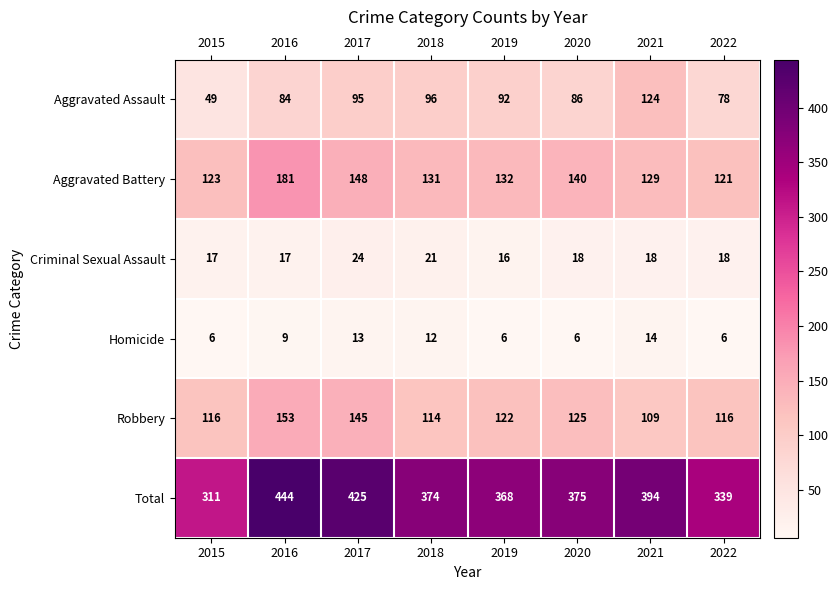

What is the sum of all Criminal Sexual Assault values?

149